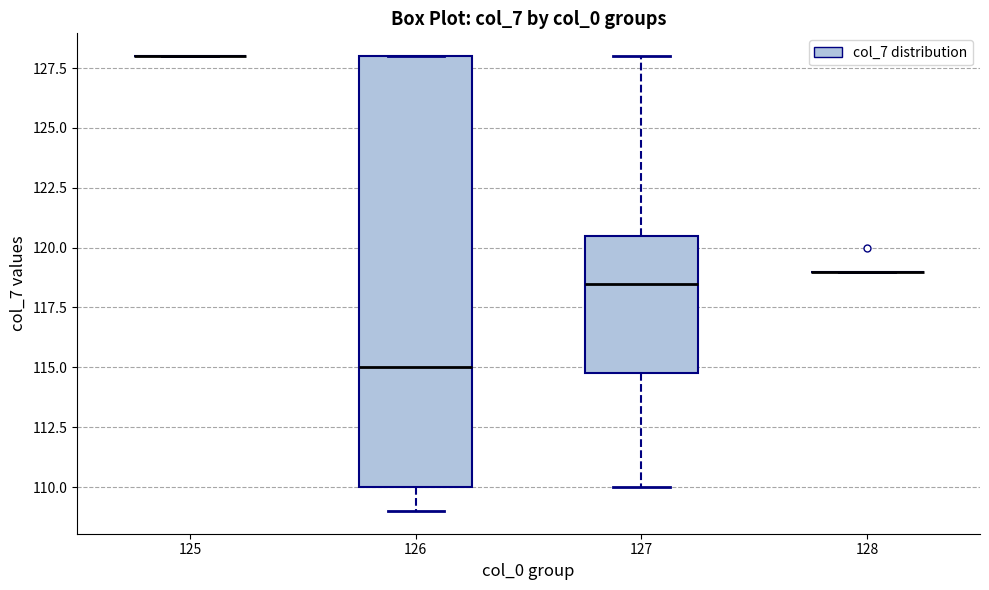

Which box is the tallest, from its lower edge to its upper edge?

126